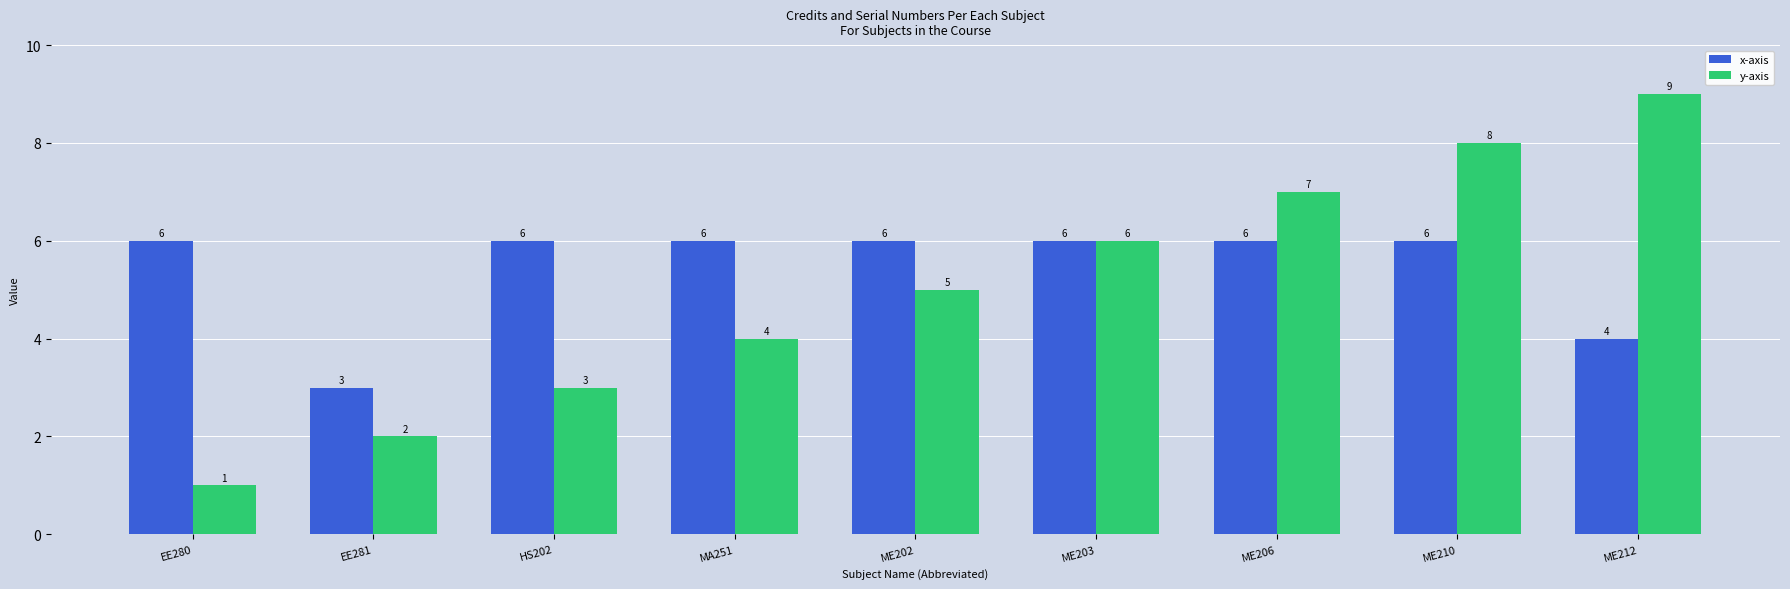

At which category is the sum across all series the highest?

ME210